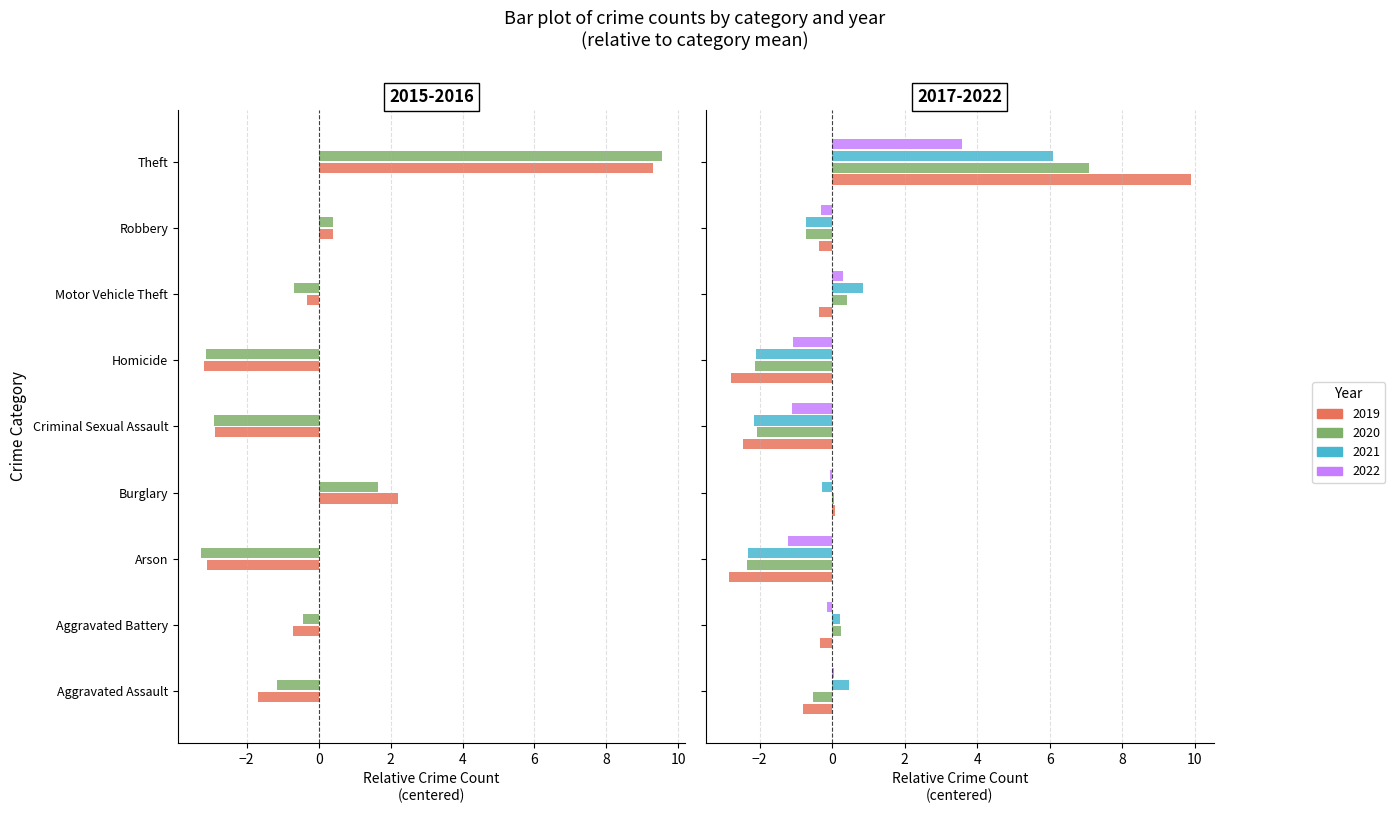

Which series has the largest total across all categories?

2017